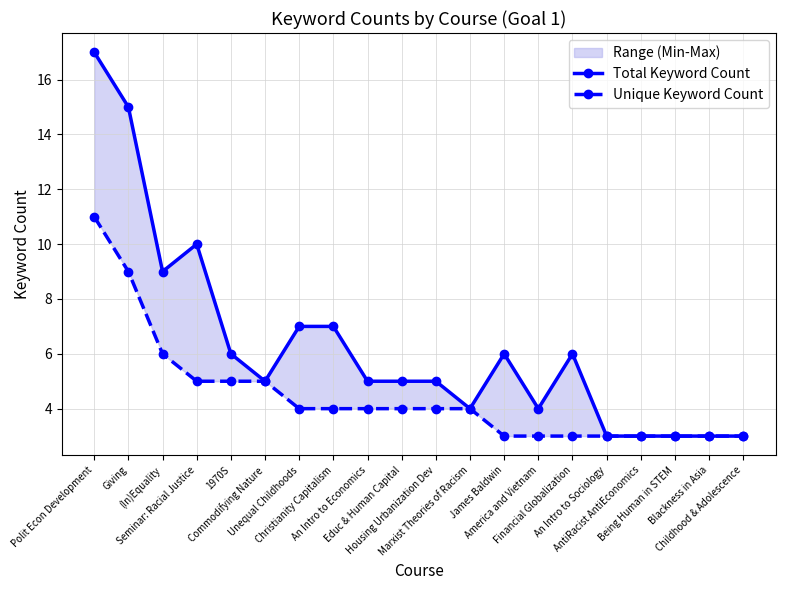

Which category has the lowest value in the Total Keyword Count series?

An Intro to Sociology